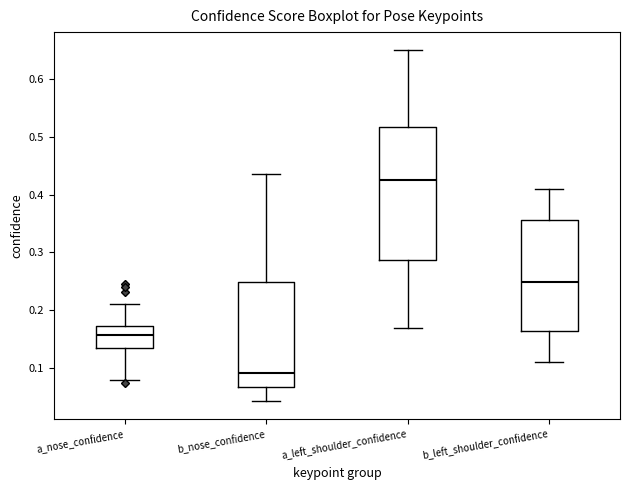

Reading left to right, transcribe this box plot: for each box, give where its median line is, the range the box spans, and where its two whiskers end, as read against the y-axis. The values are not printed on the chart, so give them approximately, as read against the axis.

a_nose_confidence: median 0.16, box 0.13 to 0.17, whiskers 0.08 to 0.21
b_nose_confidence: median 0.09, box 0.07 to 0.25, whiskers 0.04 to 0.44
a_left_shoulder_confidence: median 0.43, box 0.29 to 0.52, whiskers 0.17 to 0.65
b_left_shoulder_confidence: median 0.25, box 0.16 to 0.36, whiskers 0.11 to 0.41